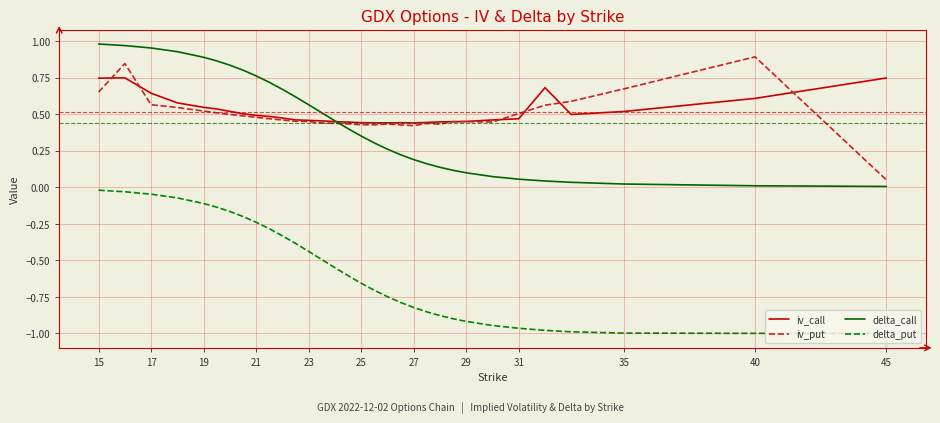

Which series has the widest spread of values?

delta_put